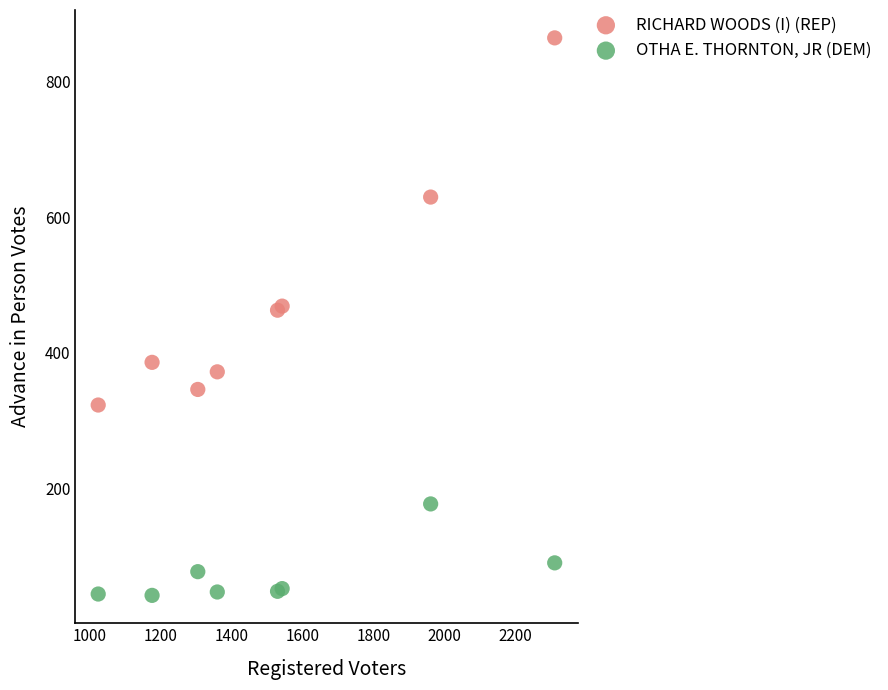

Which series reaches the minimum Y coordinate?

OTHA E. THORNTON, JR (DEM)